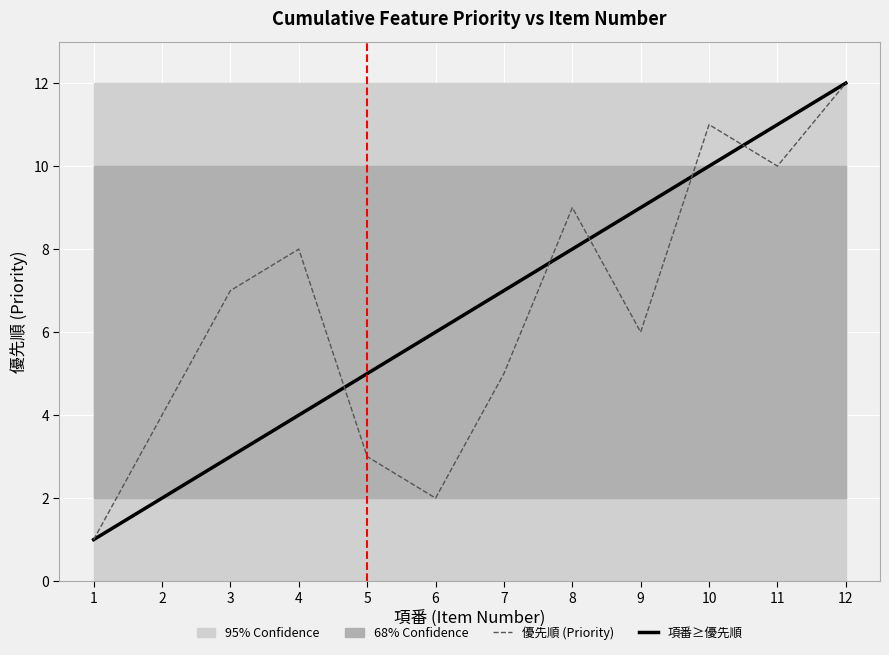

The value of 項番 (Item Number) at 4 is 4. True or false?

True